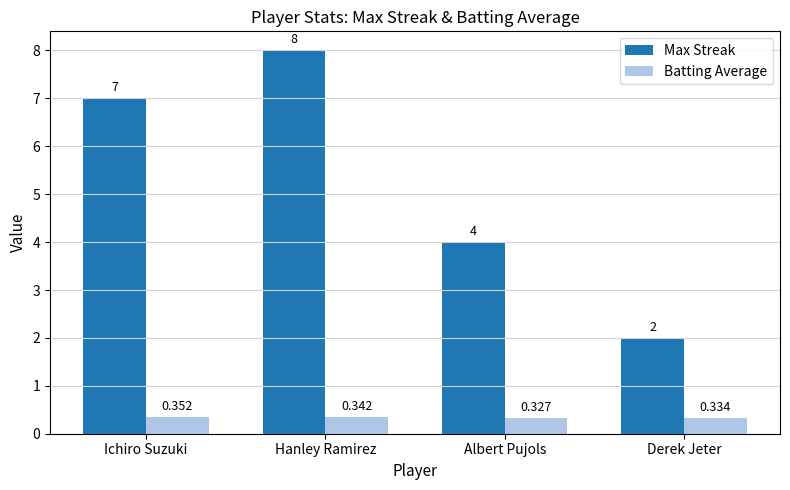

Is the value of Max Streak at Hanley Ramirez greater than the value of Batting Average at Derek Jeter?

Yes